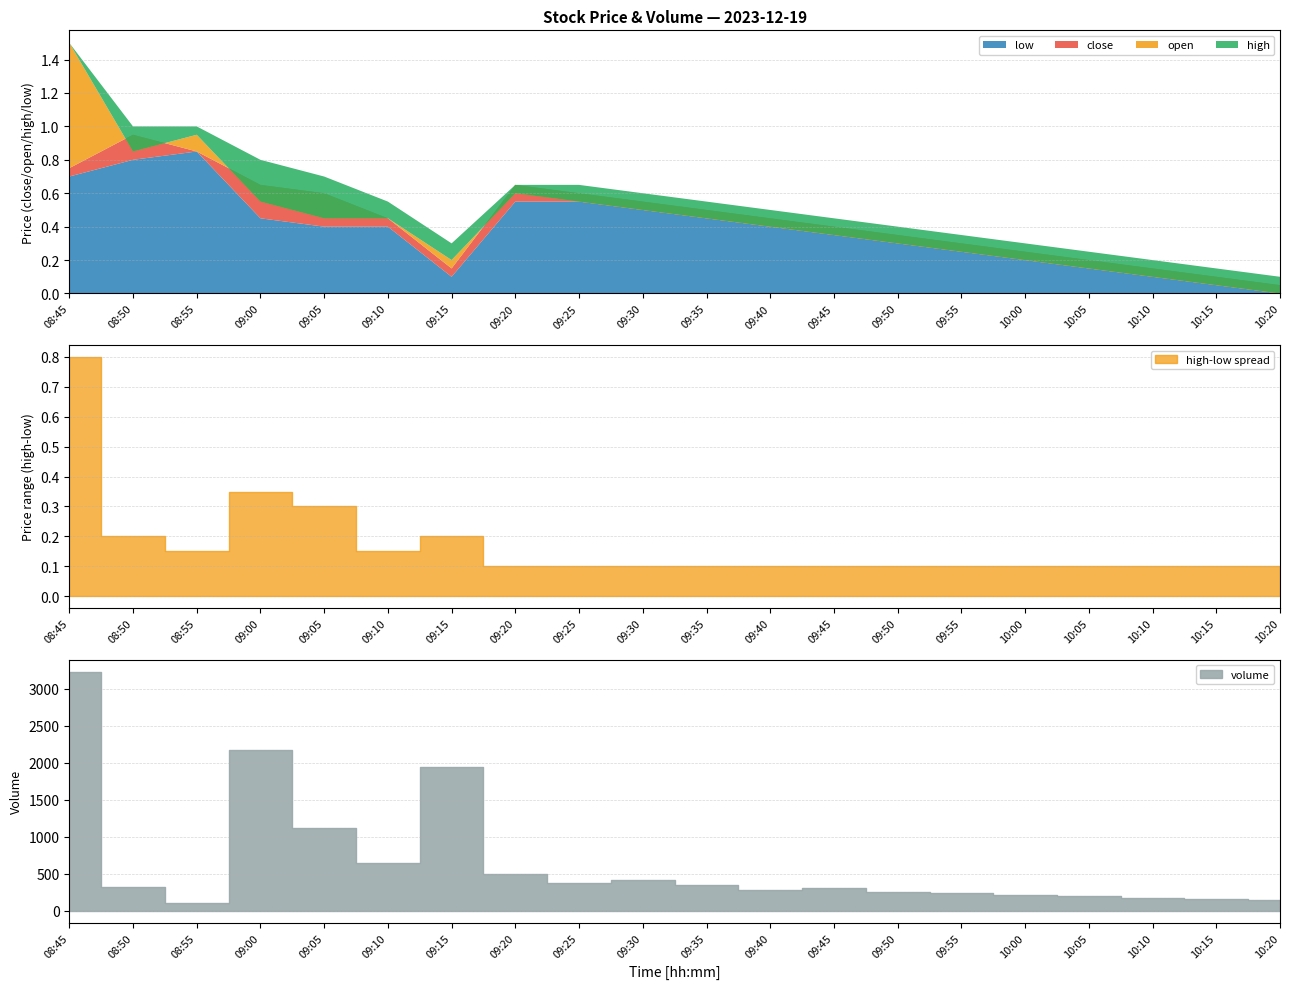

True or false: close and high intersect in this chart.

False